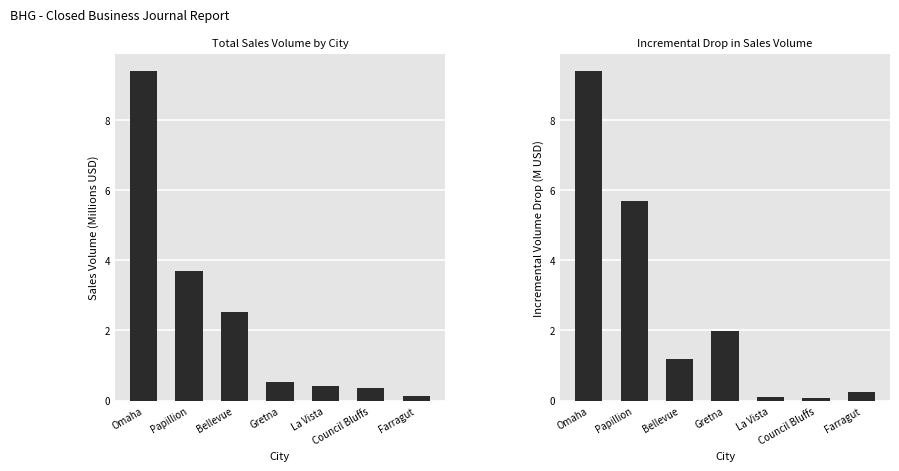

Reading left to right, extract all data points from this chart.

Total Sales Volume (M USD): Omaha=9.4	Papillion=3.7	Bellevue=2.5	Gretna=0.5	La Vista=0.4	Council Bluffs=0.4	Farragut=0.1
Incremental Drop (M USD): Omaha=9.4	Papillion=5.7	Bellevue=1.2	Gretna=2.0	La Vista=0.1	Council Bluffs=0.1	Farragut=0.2